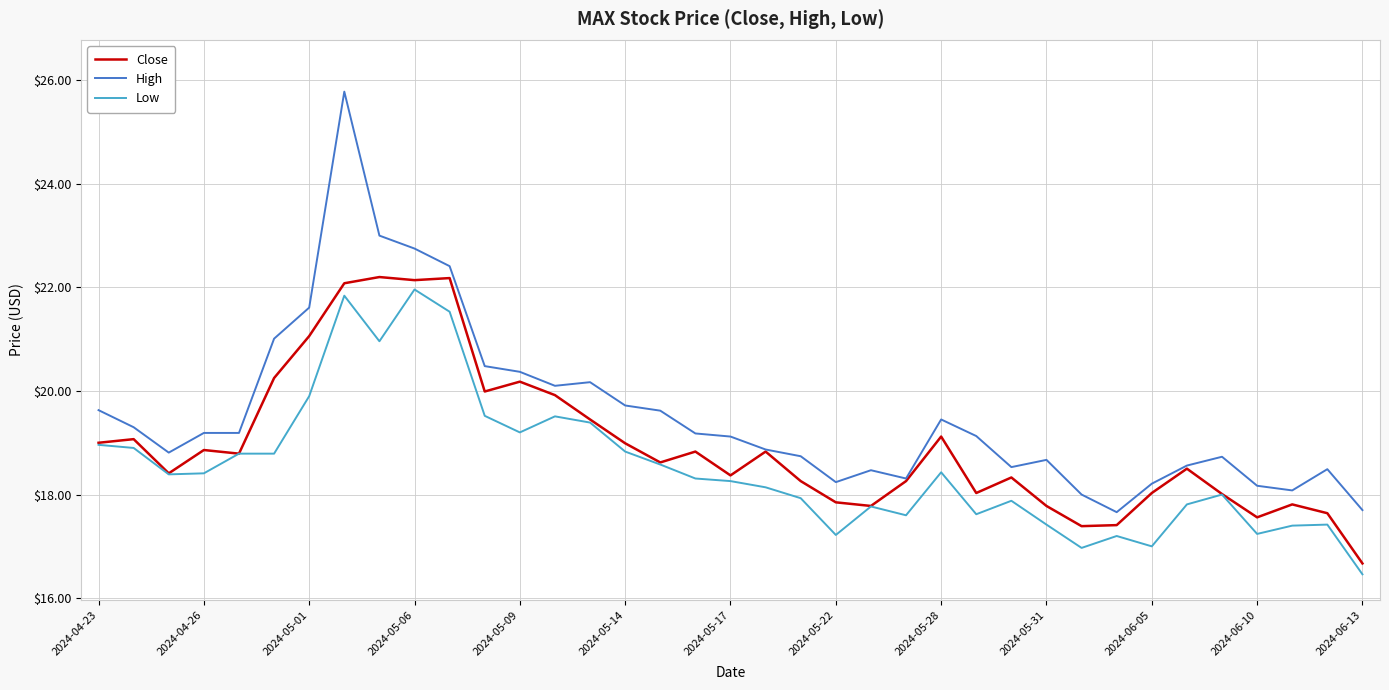

Which series has the largest total across all categories?

High